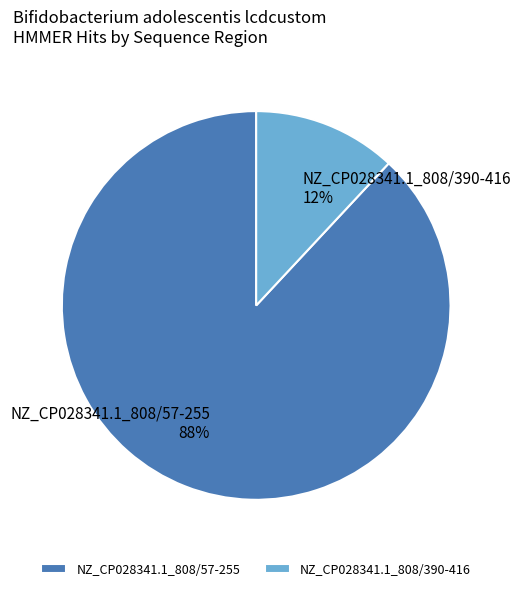

True or false: NZ_CP028341.1_808/57-255 accounts for 99% of the total.

False